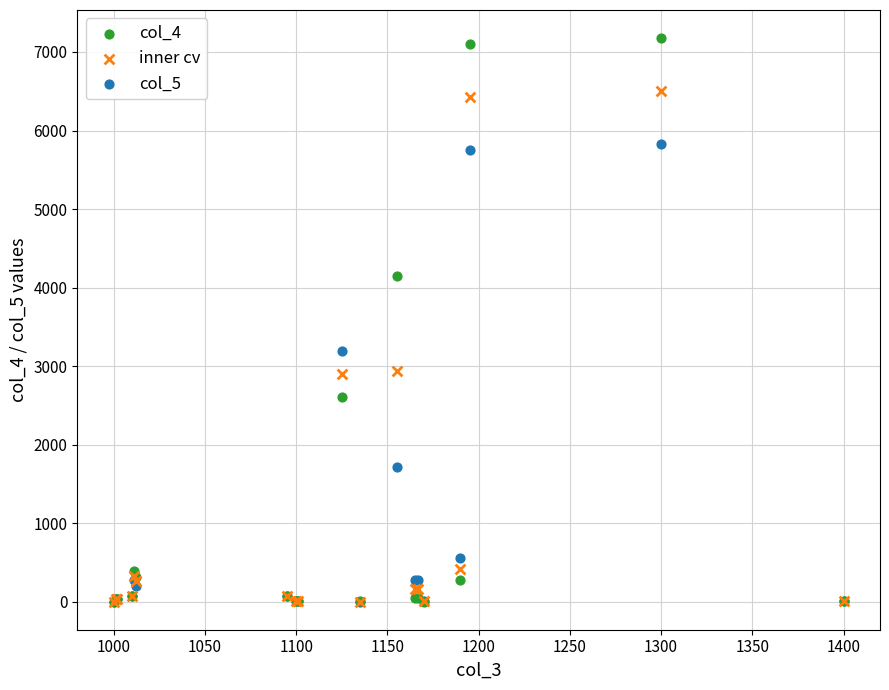

What are all the series names shown in the legend?

col_4, inner cv, col_5